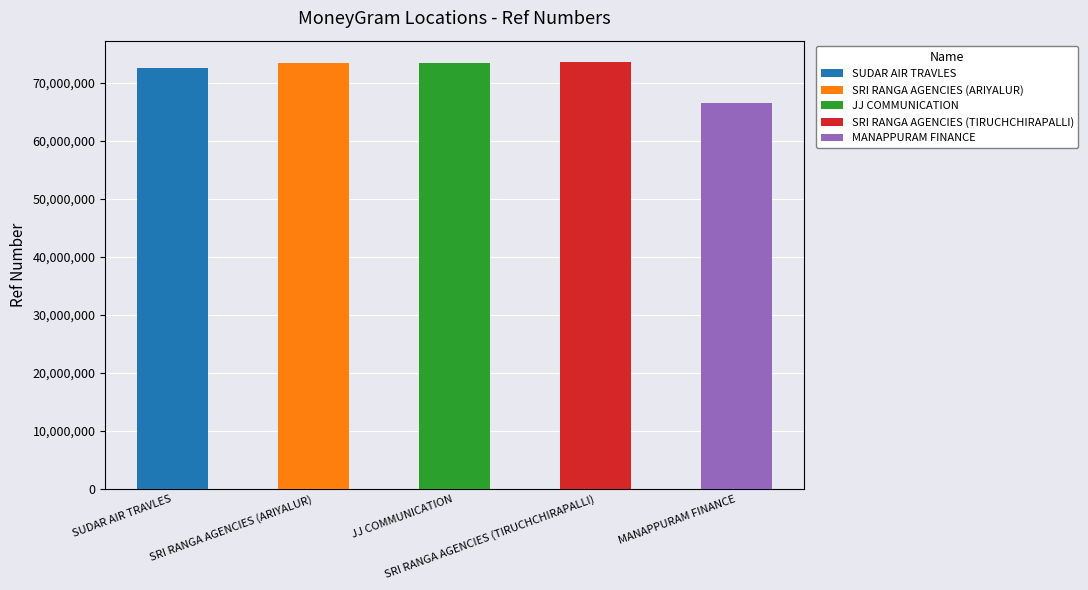

What position from the left is SRI RANGA AGENCIES (ARIYALUR)?

2